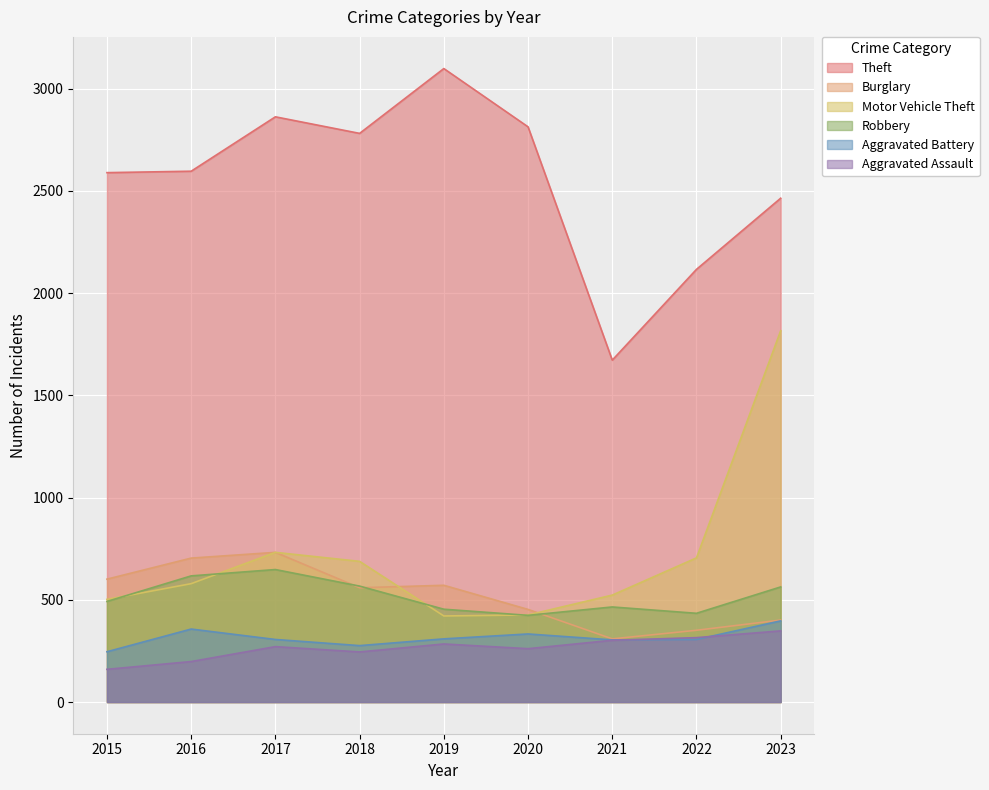

What are all the series names shown in the legend?

Theft, Burglary, Motor Vehicle Theft, Robbery, Aggravated Battery, Aggravated Assault